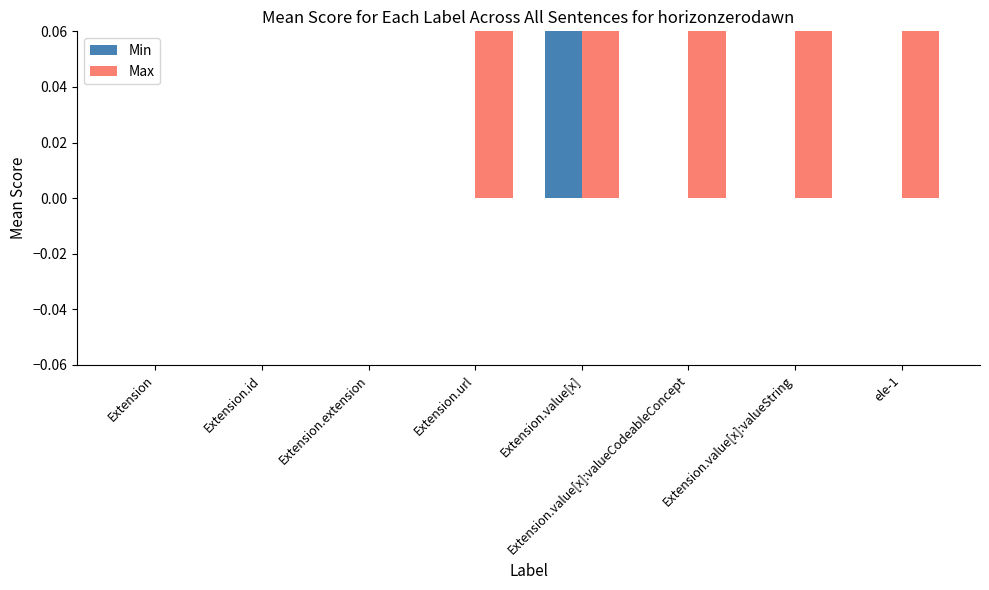

How many values in Min are above zero?

1